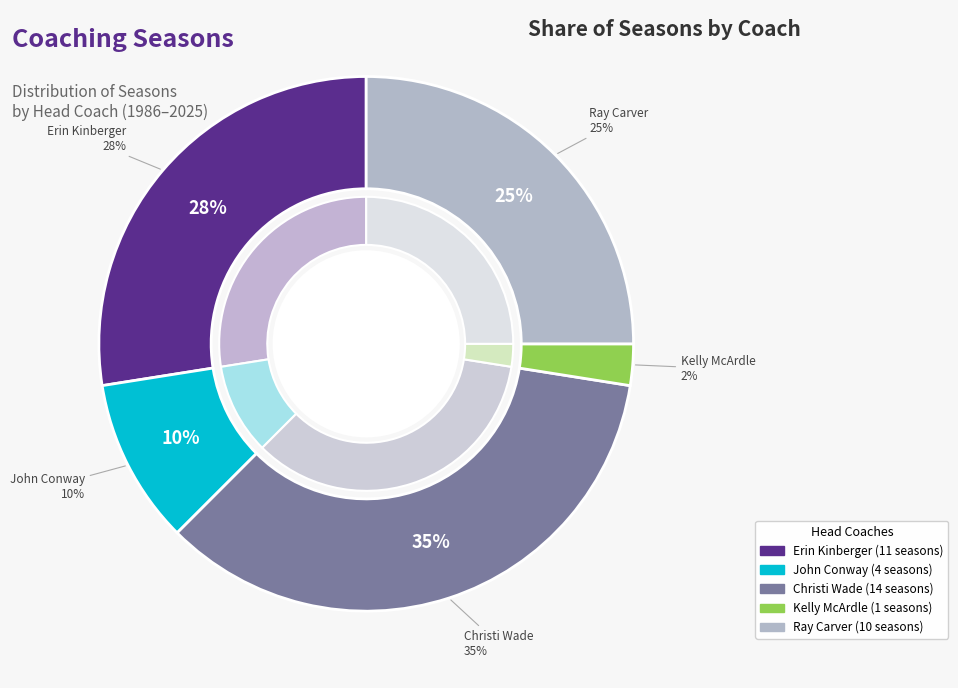

Does John Conway account for over 50% of the chart?

No